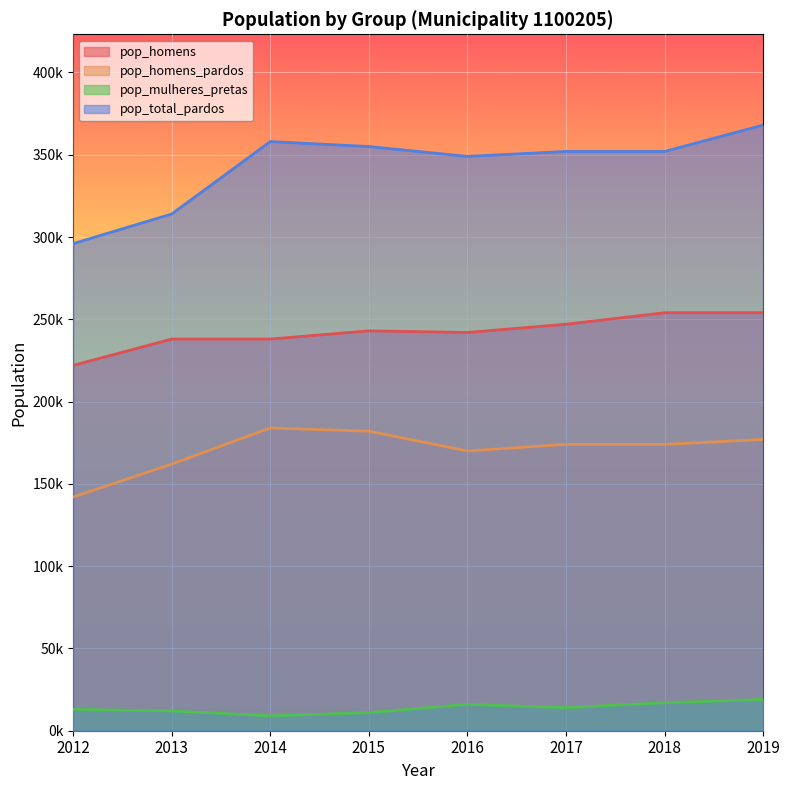

What is the value of the pop_homens_pardos point at the 2nd from the left?

162000